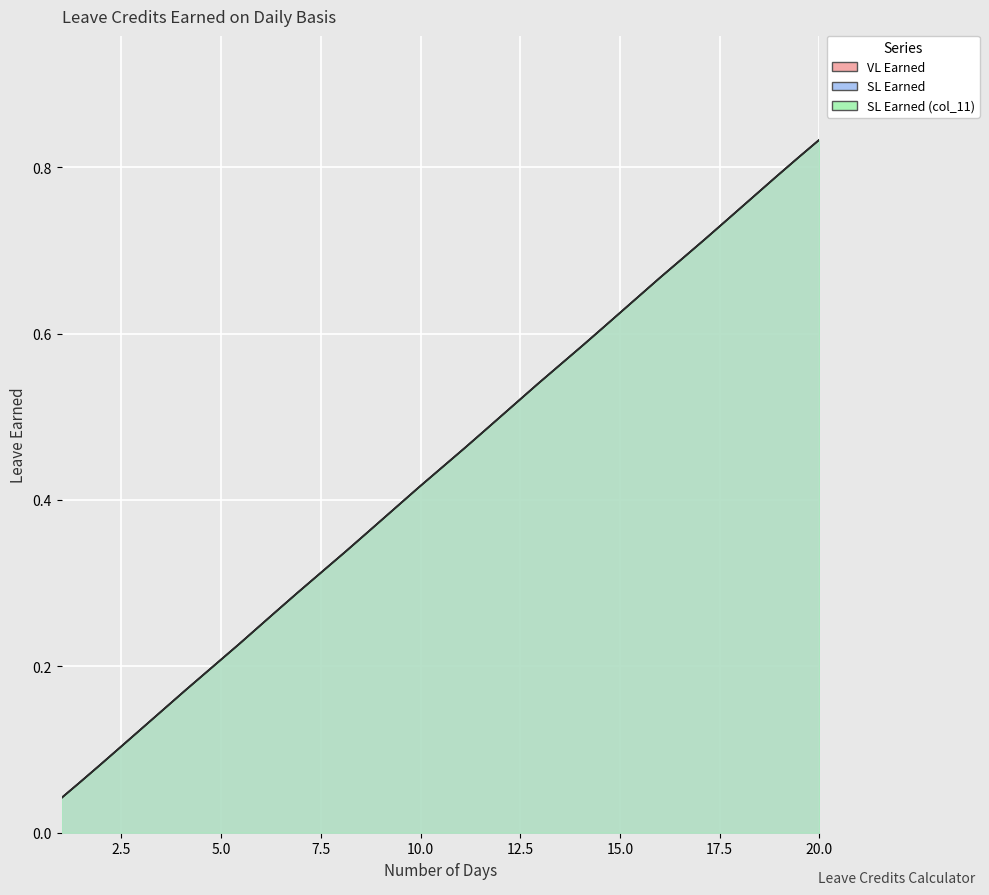

What value does the SL Earned series have at 17?

0.7